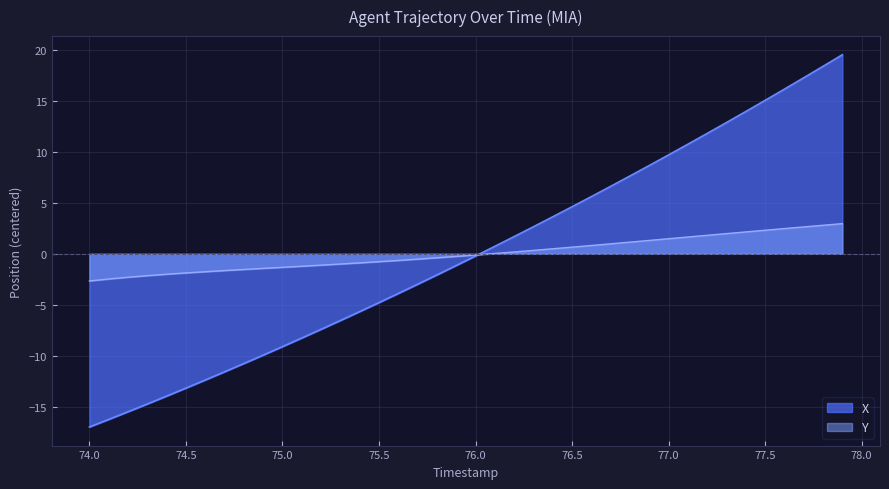

At how many categories does at least one series exceed 17?

3